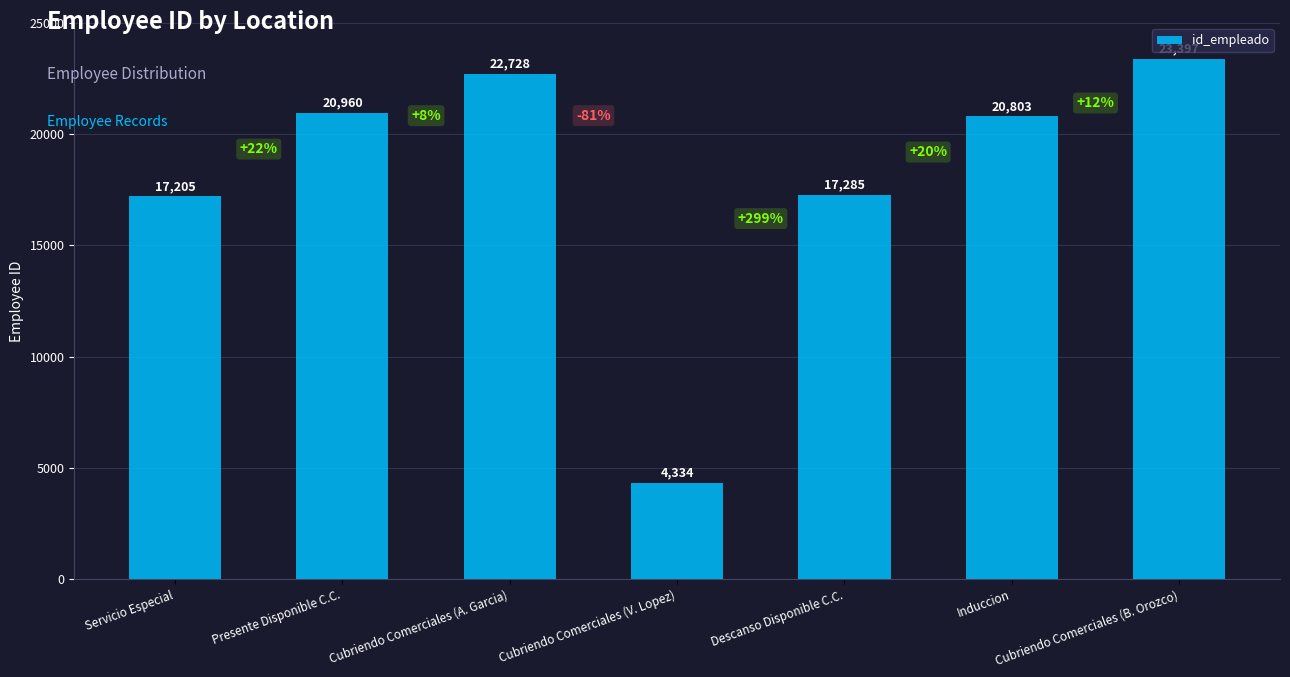

What is the label of the 6th bar from the left?

Induccion